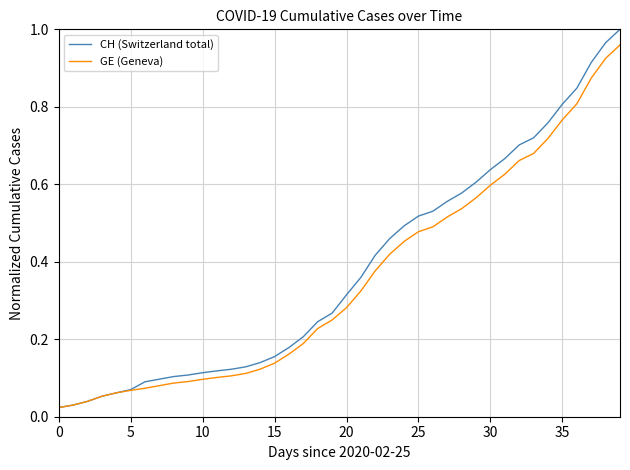

Does the chart have visible grid lines?

Yes